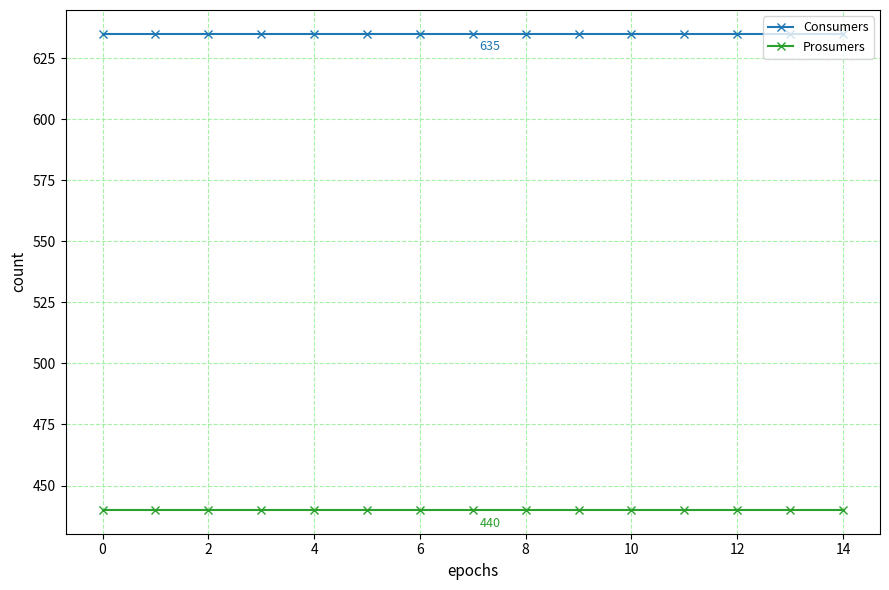

True or false: Prosumers and Consumers cross at least once.

False